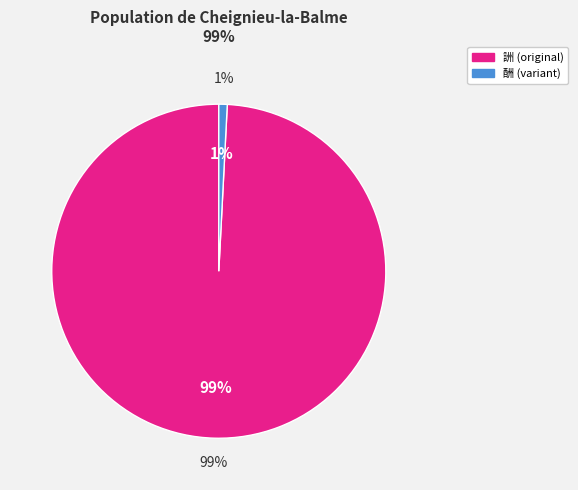

Does 暮春于山谷寺上方遇恩命加官赐服詶皇甫侍御见贺之作 represent more than half of the total?

Yes